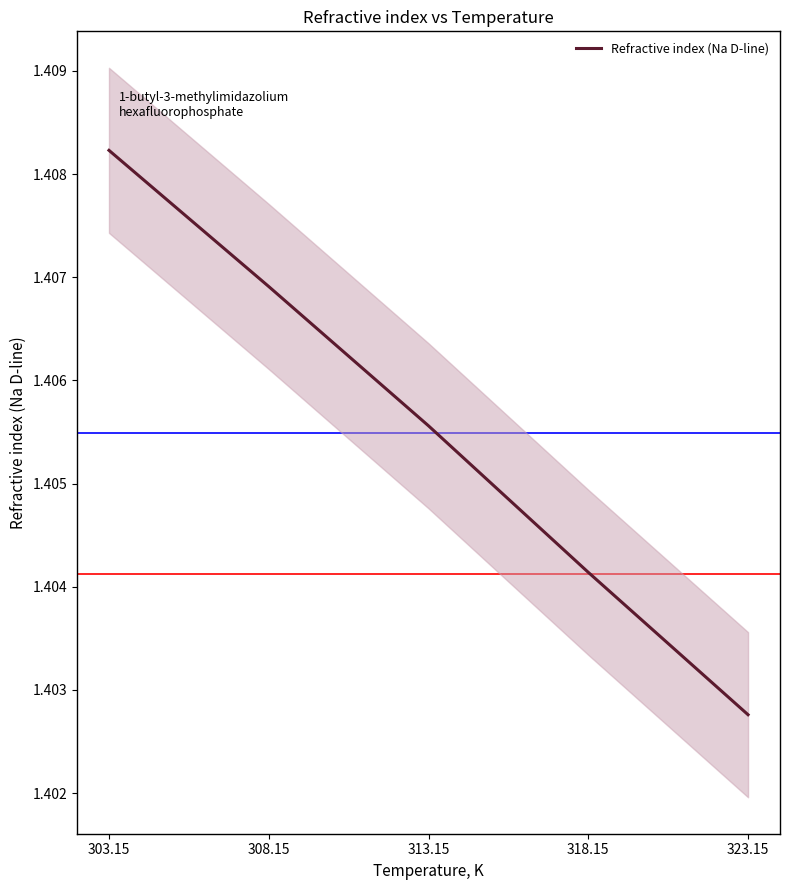

What is the greatest value displayed?

1.4